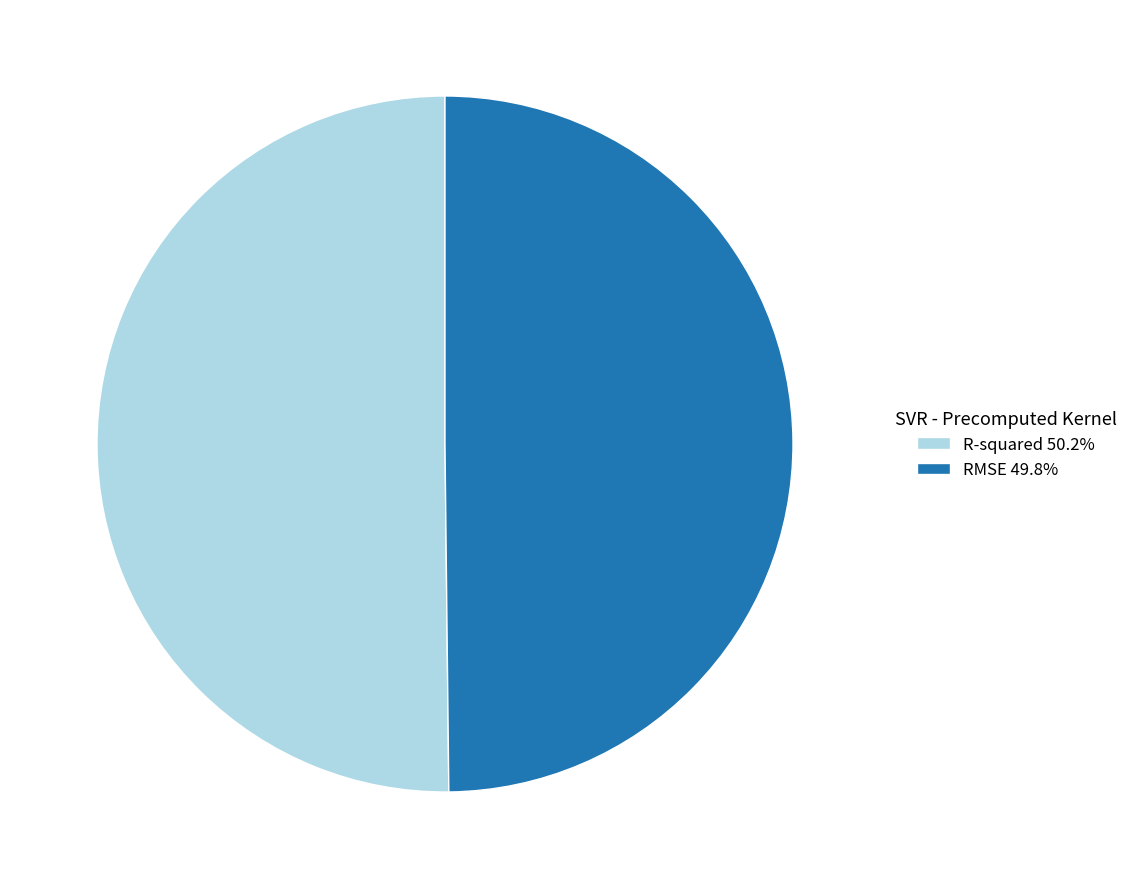

Combined, do RMSE 49.8% and R-squared 50.2% account for over 50%?

Yes